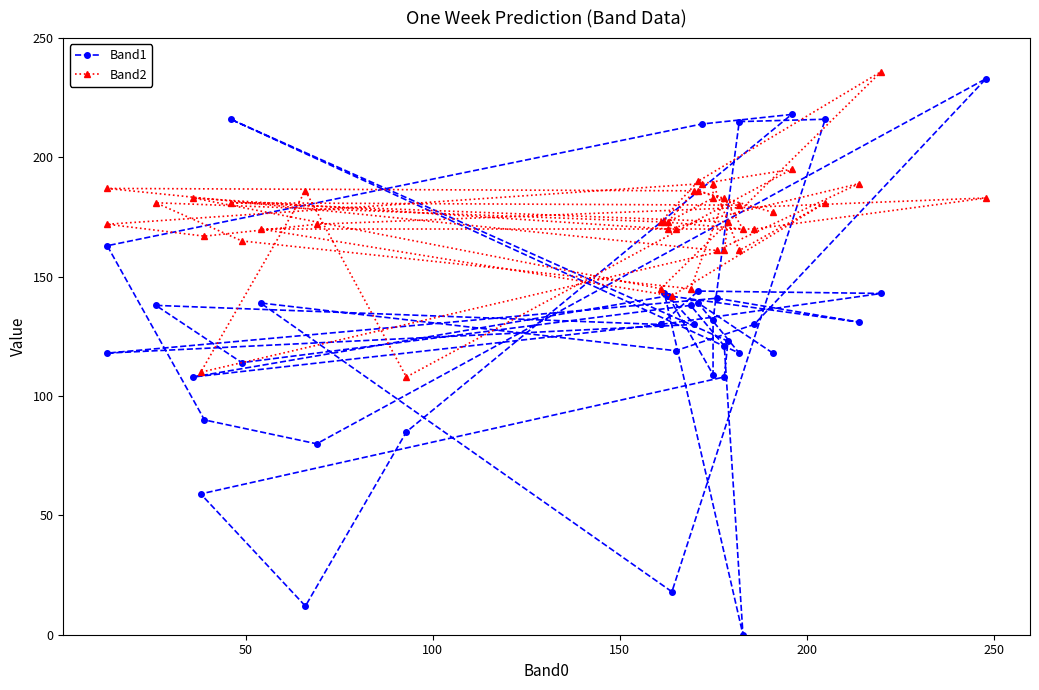

How many intersections are there between Band1 and Band2?

8